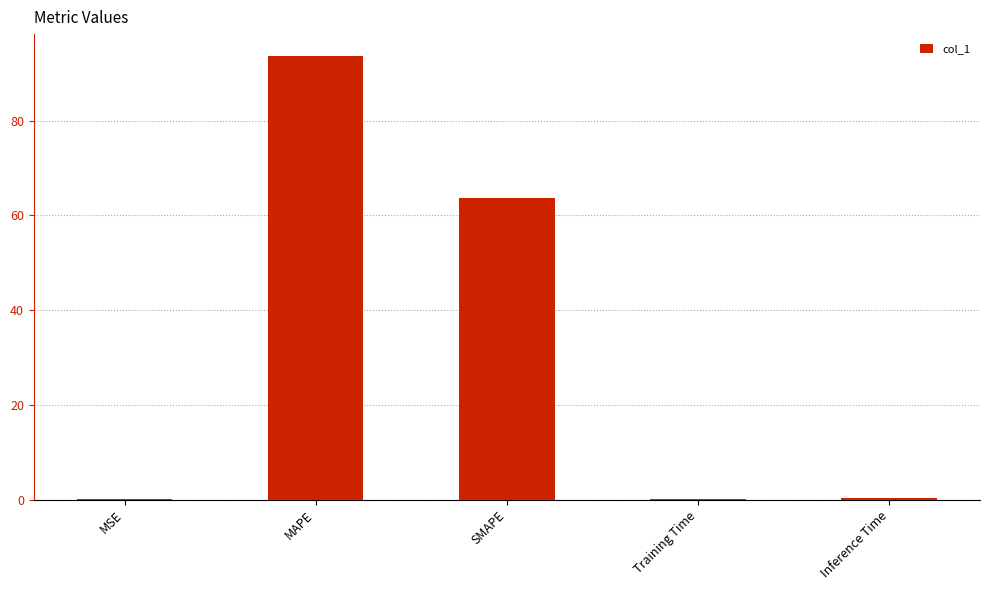

The chart shows a value of 93.6 at MAPE. True or false?

True